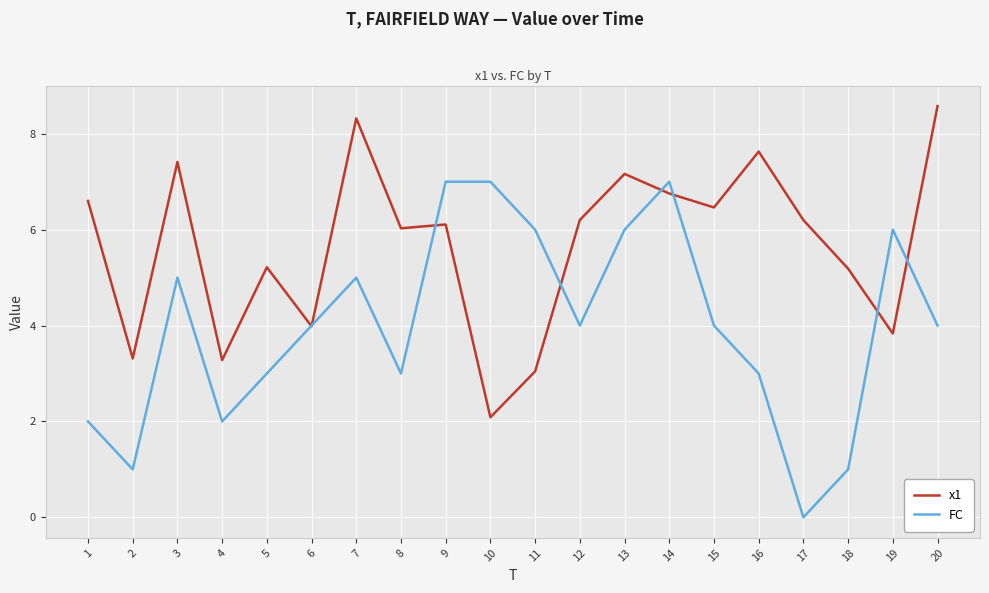

The value of x1 at 6 is 4.0. True or false?

True